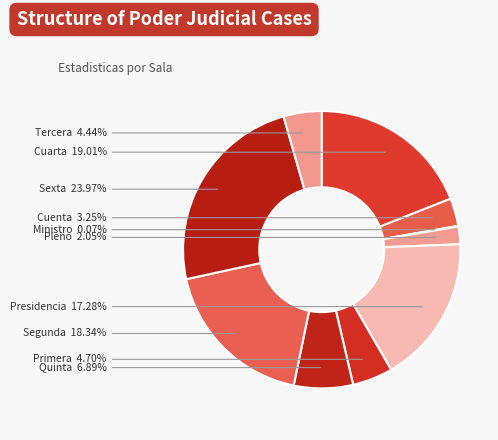

To the nearest percent, what is the difference between the largest and smallest slice percentages?

24%